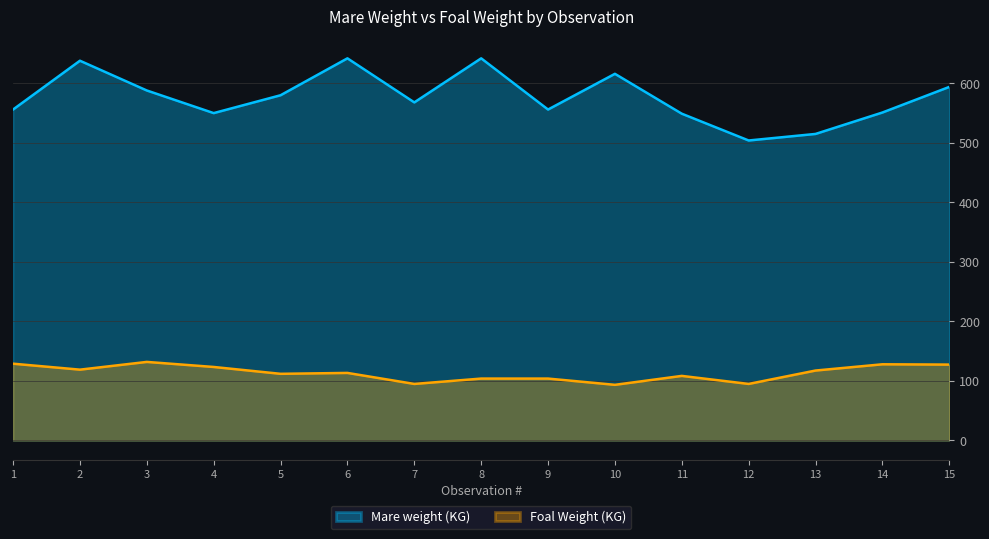

True or false: Mare weight (KG) and Foal Weight (KG) intersect in this chart.

False